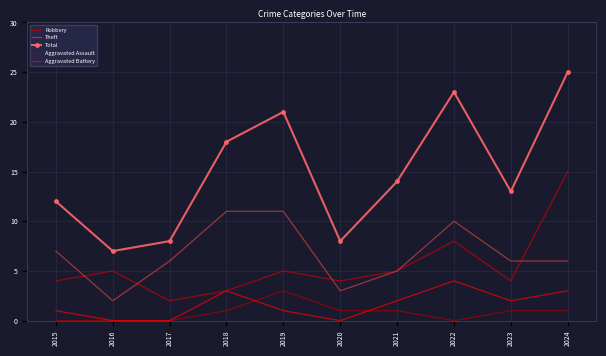

Is this an area chart (filled region under the line)?

No